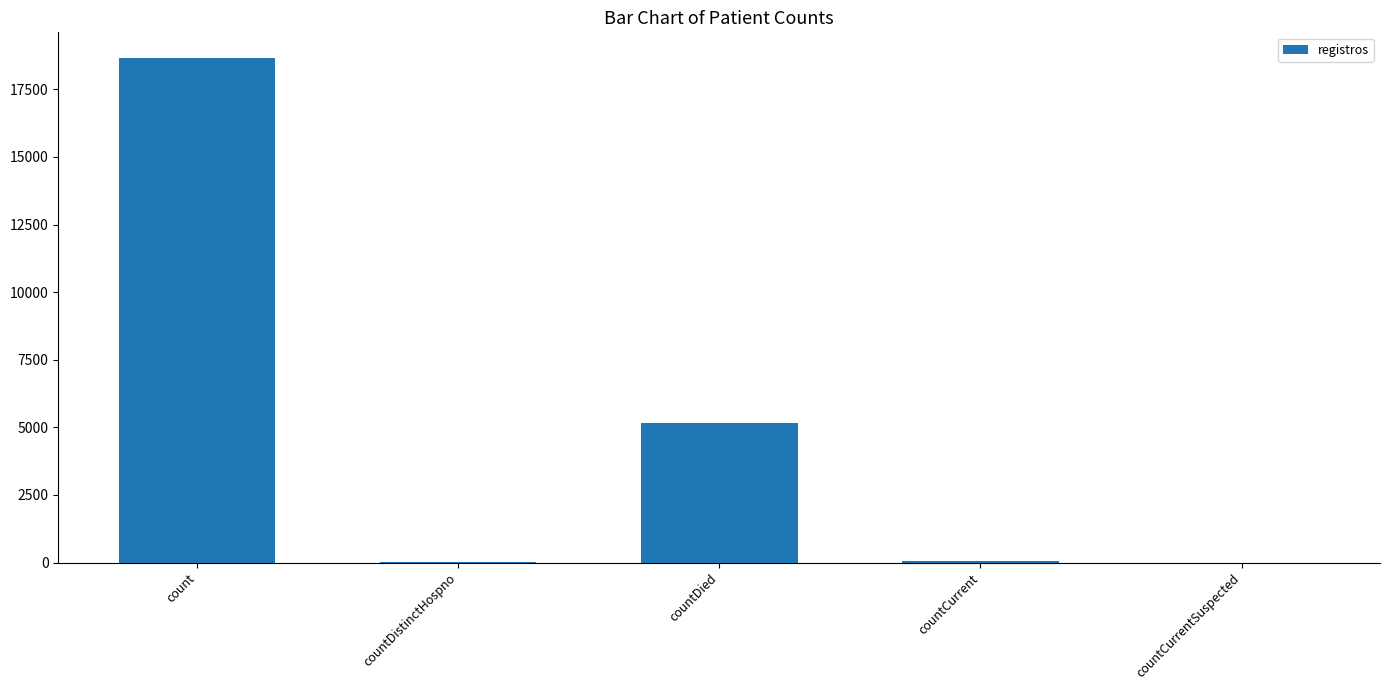

How many data points does each series have?

5